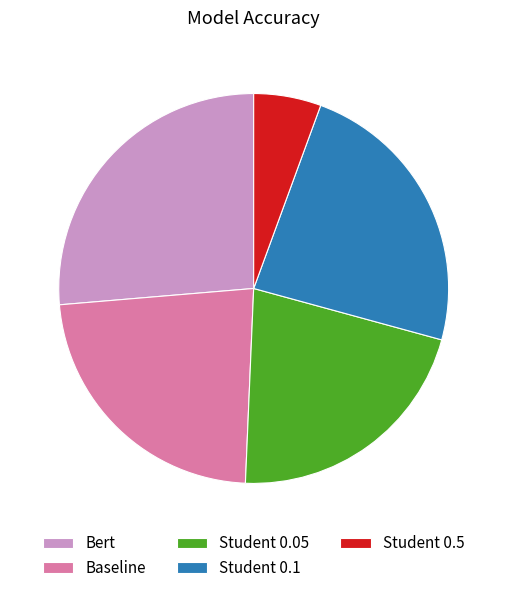

Does Baseline represent more than half of the total?

No